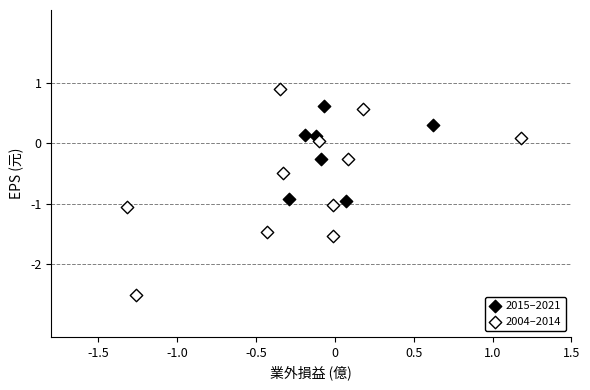

Which series reaches the maximum Y coordinate?

2004–2014